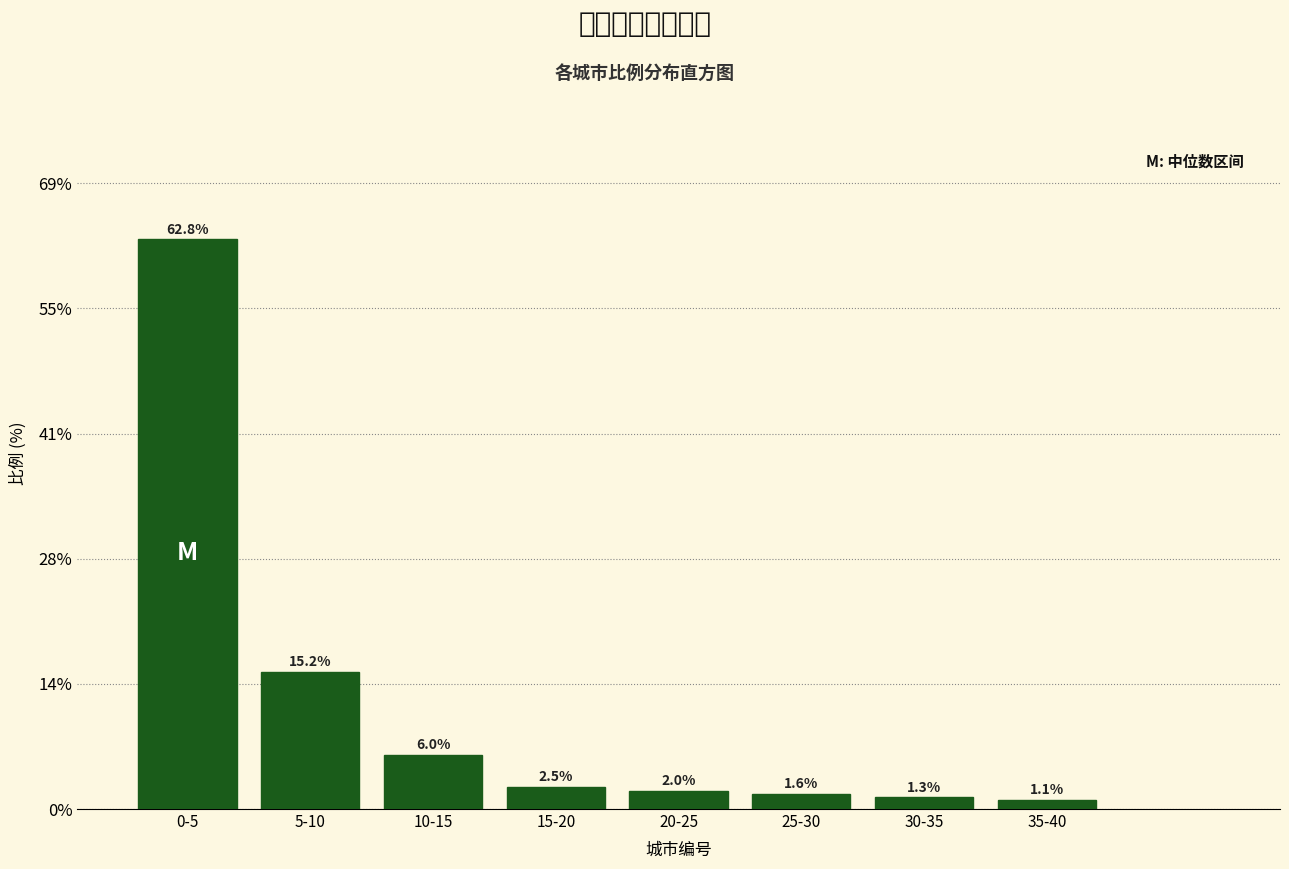

Reading left to right, transcribe all the data shown in this chart.

62.8	15.2	6.0	2.5	2.0	1.6	1.3	1.1